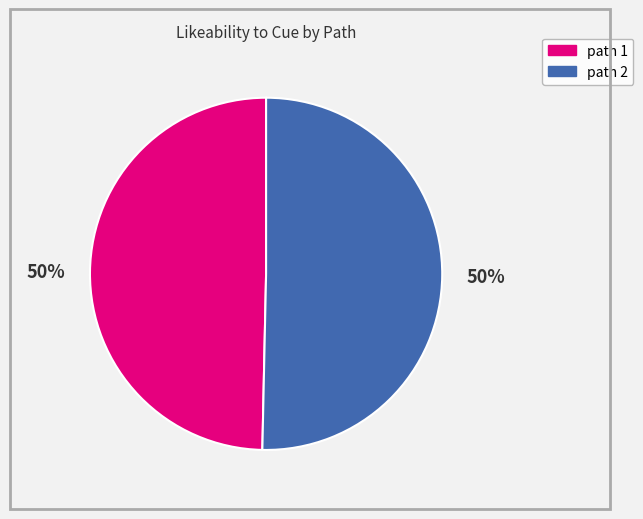

True or false: path 2 accounts for 50% of the total.

True